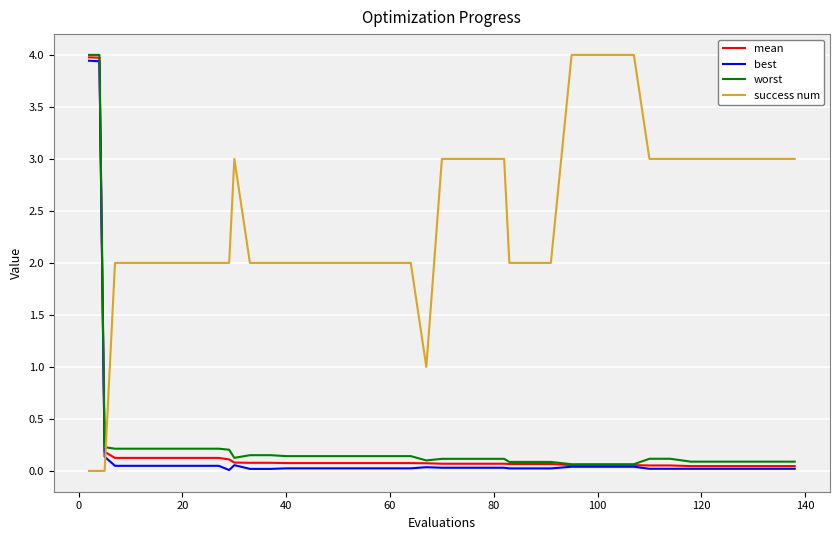

True or false: best and success num cross at least once.

True